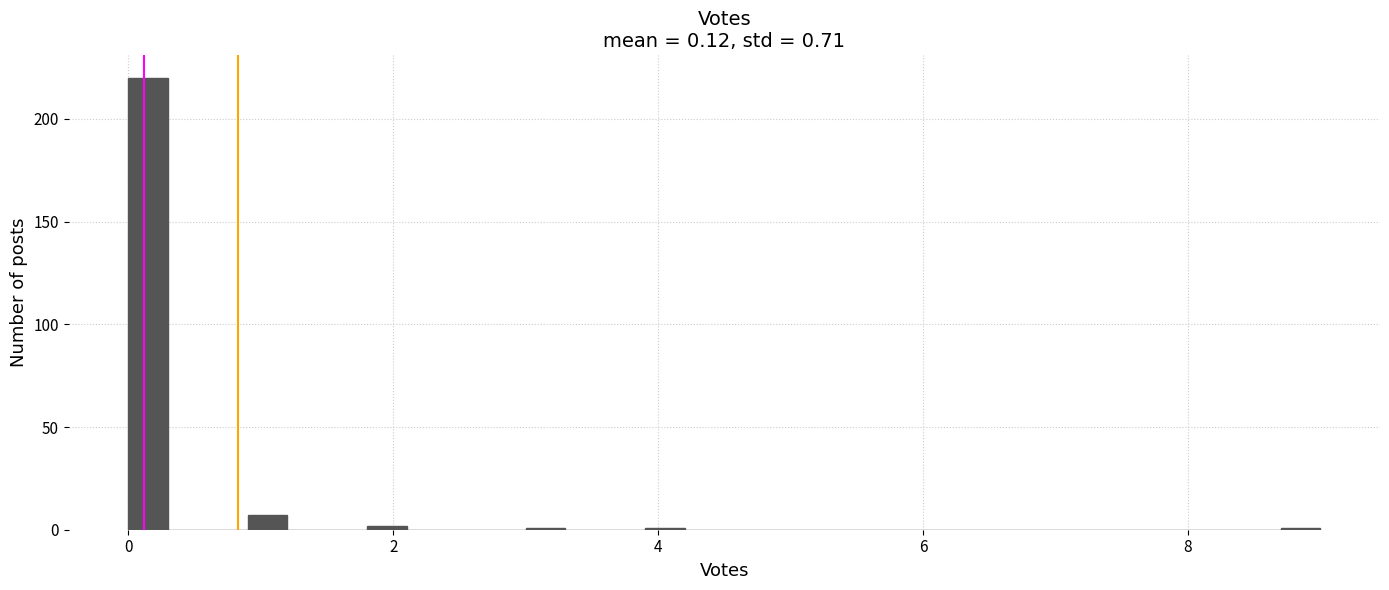

Read against the x-axis, roughly where is the centre of the tallest bar?

0.2